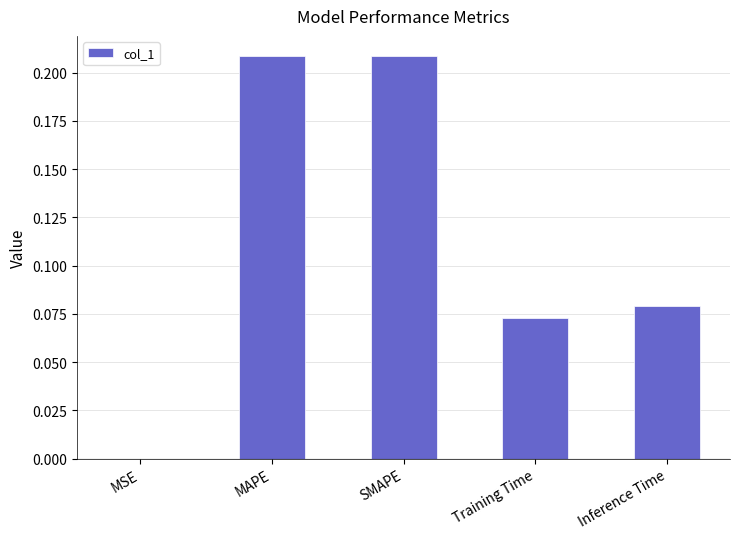

Between SMAPE and Training Time, which is larger?

SMAPE